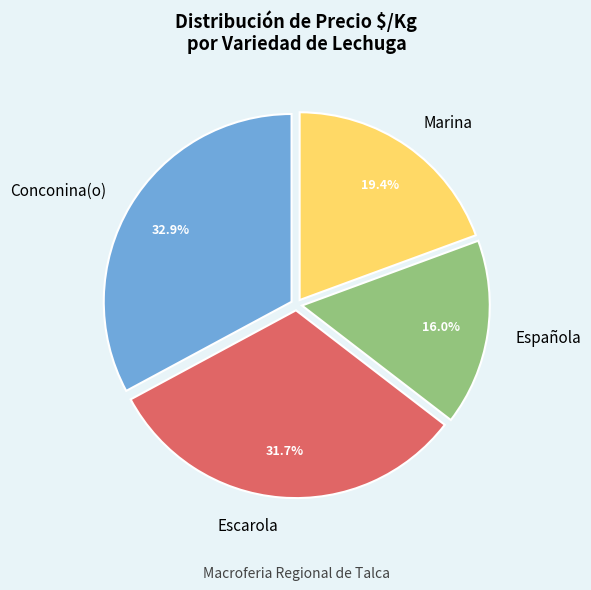

Which slice is the largest?

Conconina(o)